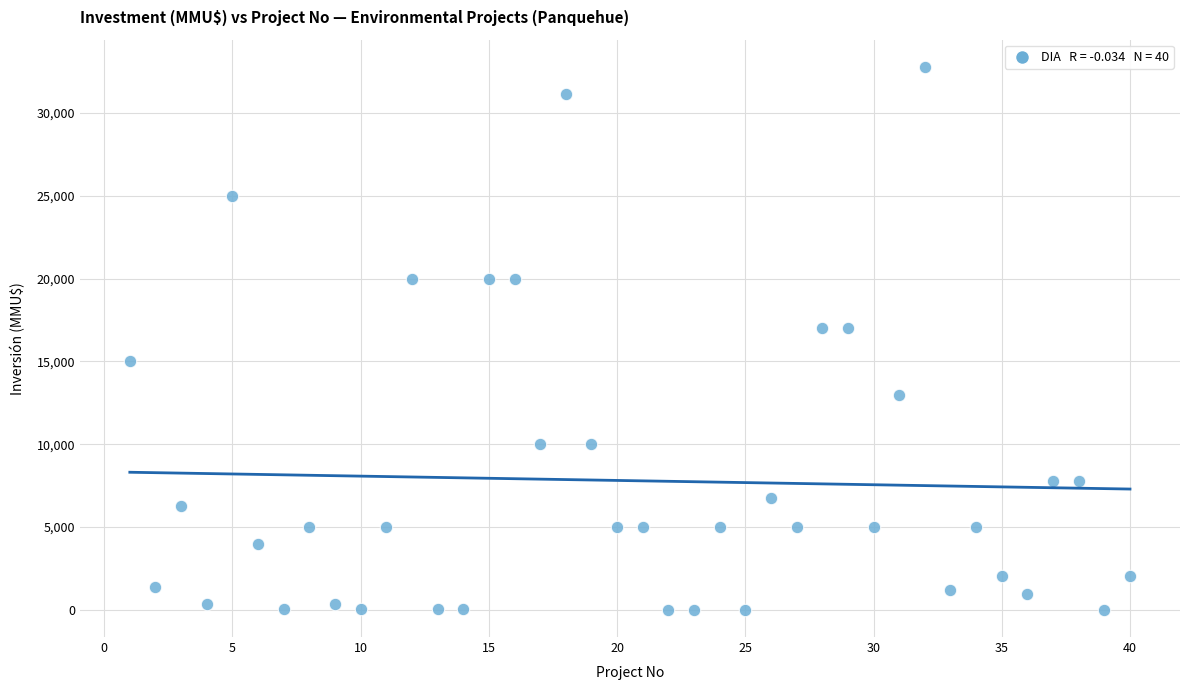

What is the range of Y values (max minus min)?

32775